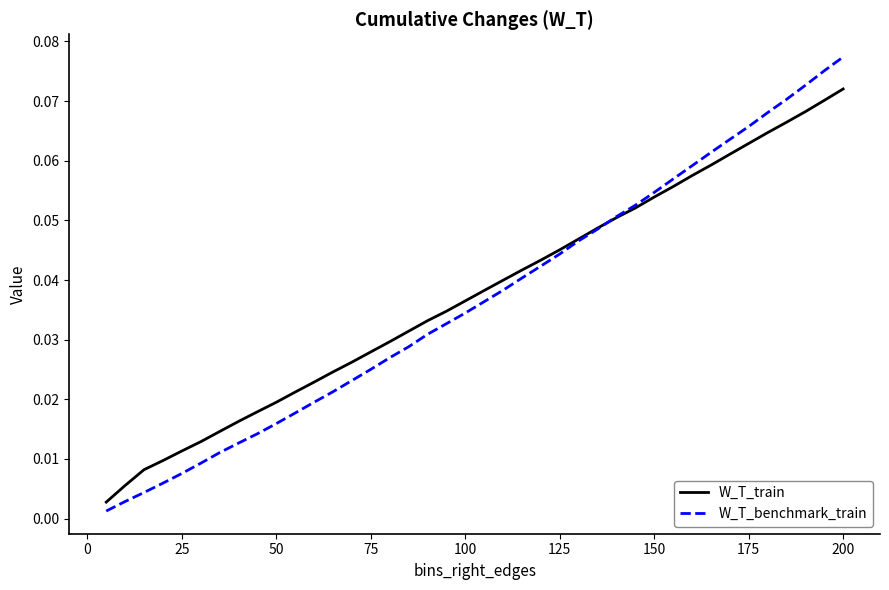

Is this an area chart (filled region under the line)?

No